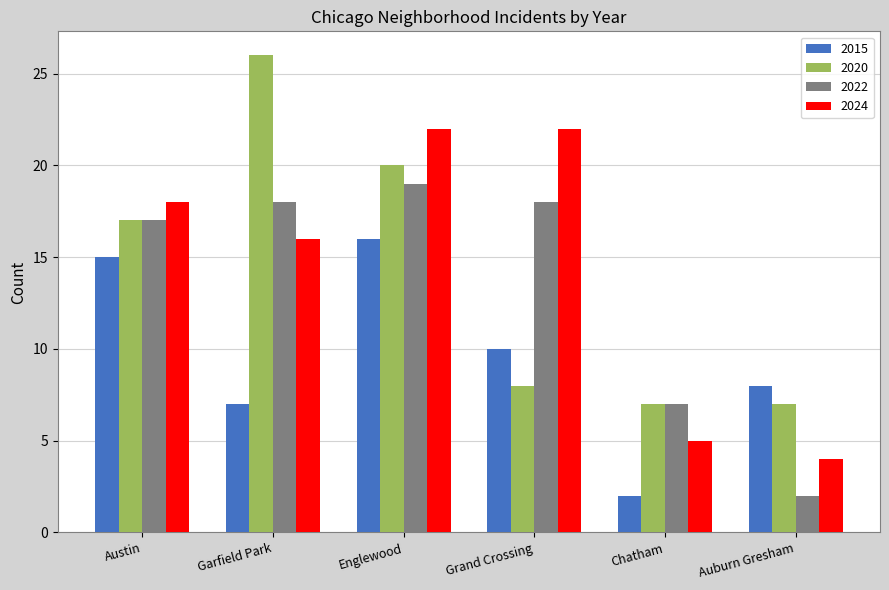

Reading left to right, list all the values displayed in this chart.

2015: 15	7	16	10	2	8
2020: 17	26	20	8	7	7
2022: 17	18	19	18	7	2
2024: 18	16	22	22	5	4